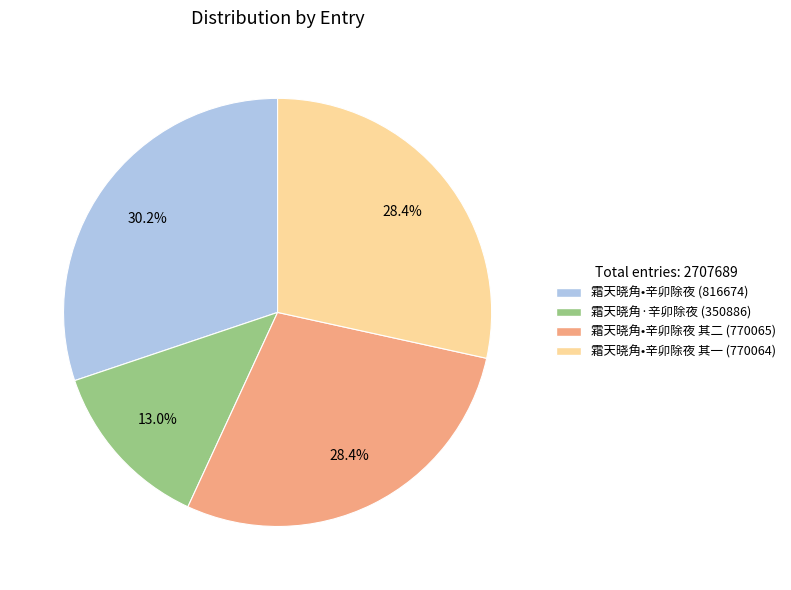

Count the number of slices in the pie.

4